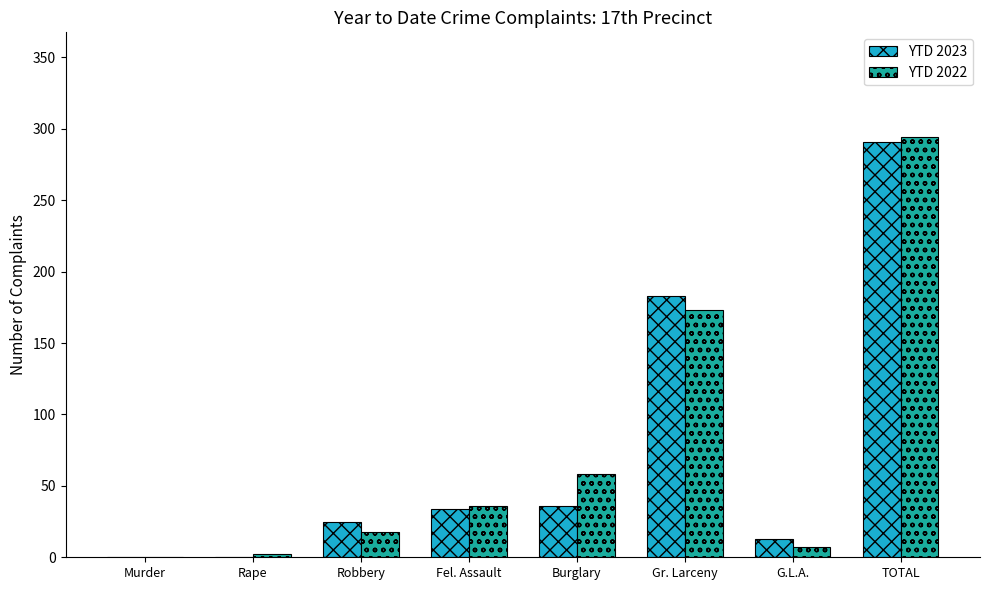

What is the difference between the YTD 2023 values at Murder and Gr. Larceny?

183